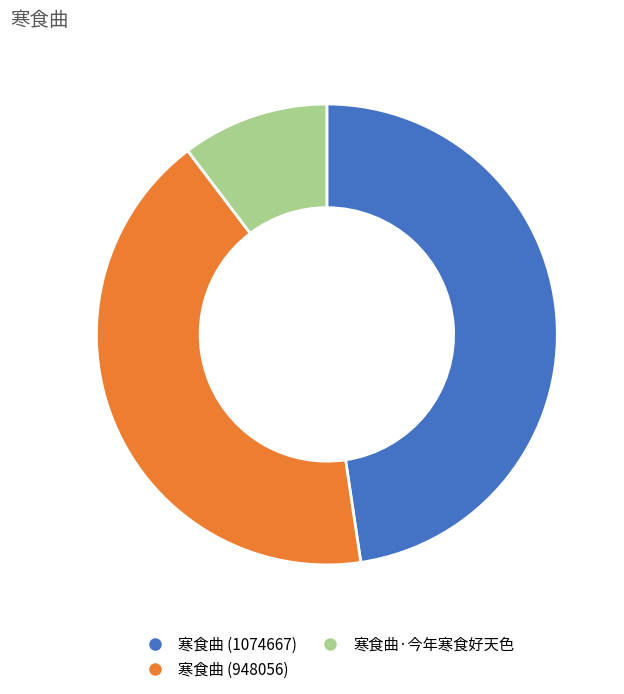

Which category has the smallest portion of the pie?

寒食曲·今年寒食好天色